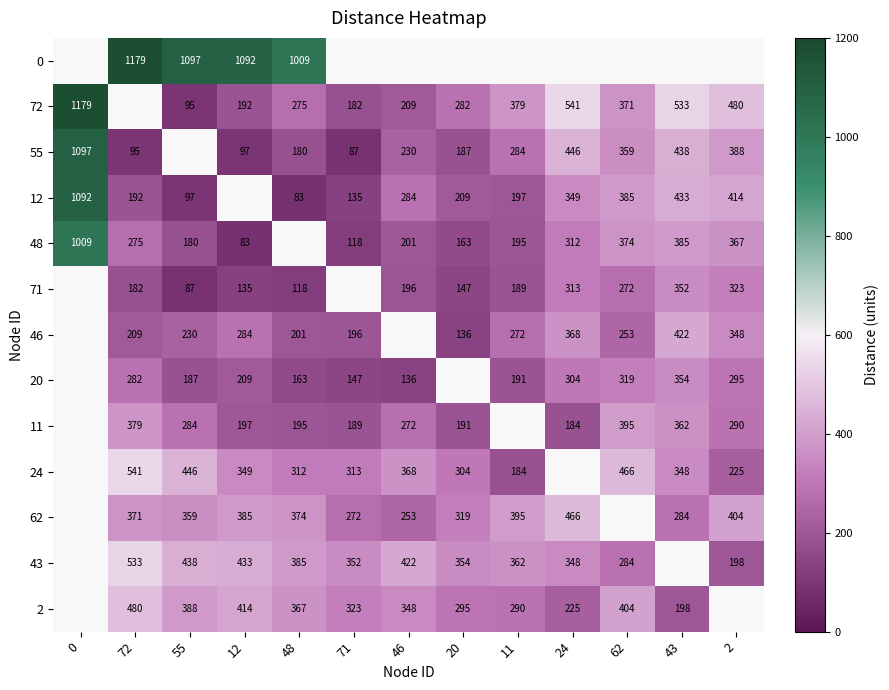

True or false: 48 has a value of 195 at 11.

True